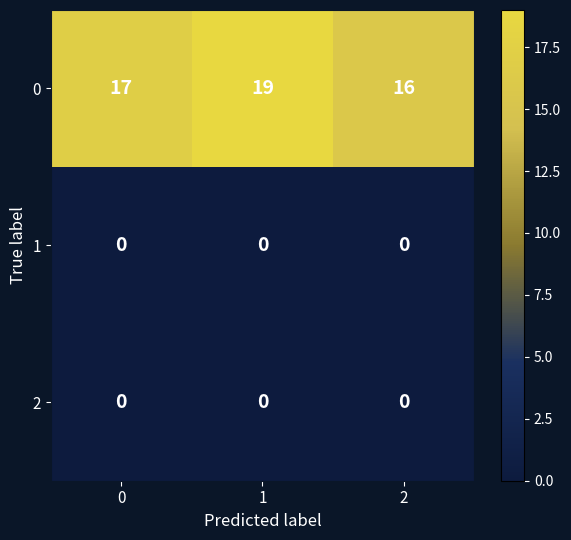

At how many categories does at least one series exceed 7?

3